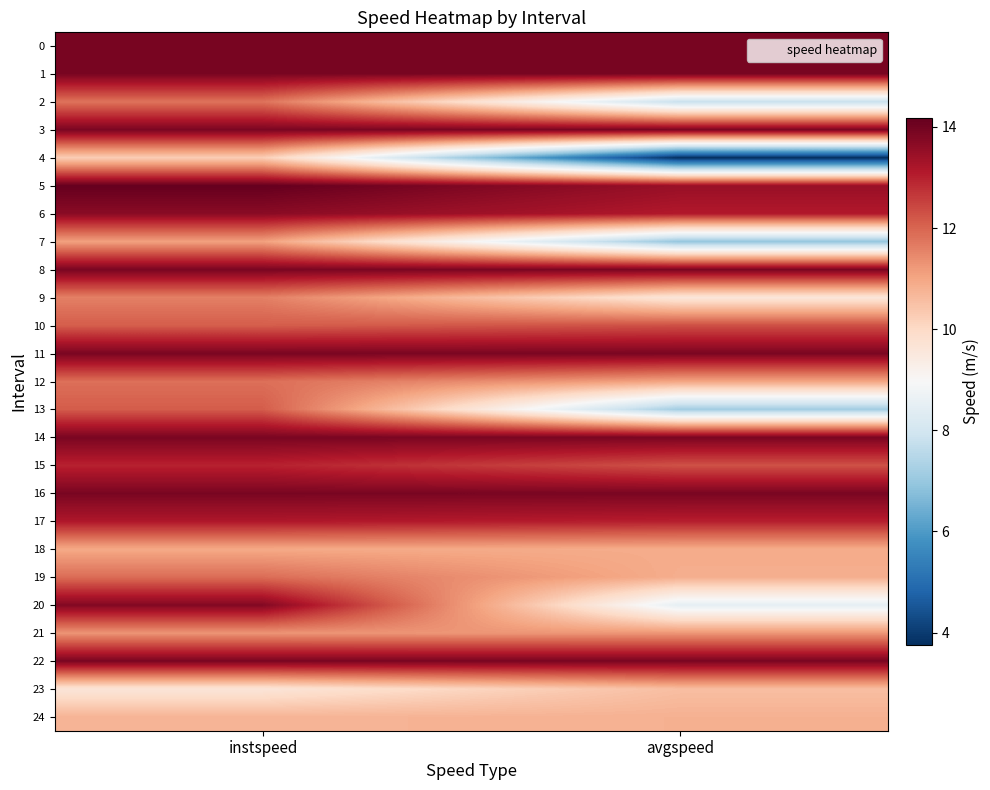

Which label corresponds to the largest value in the chart?

instspeed